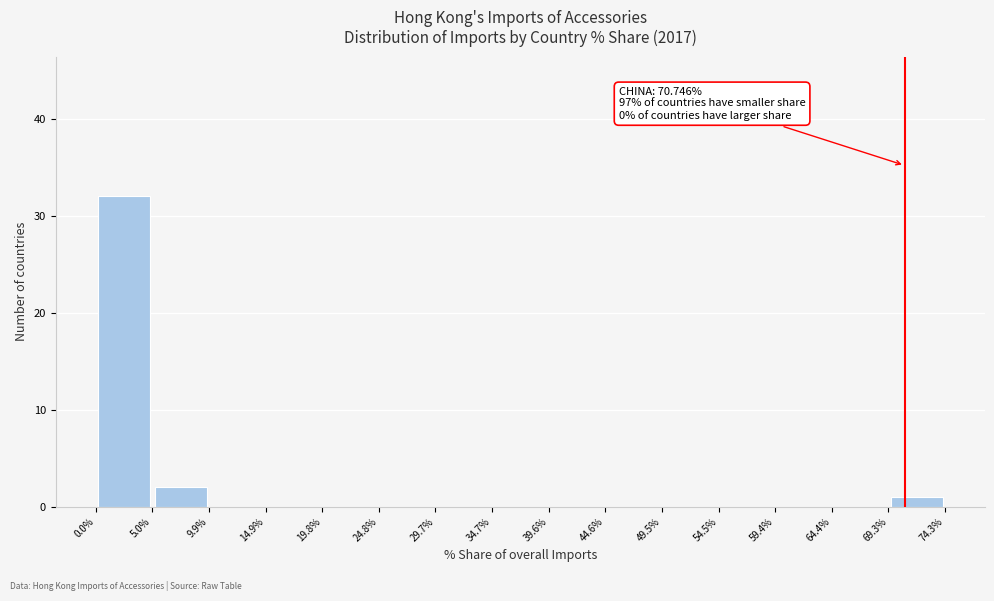

Which range on the x-axis has the tallest bar?

0.0% to 5.0%